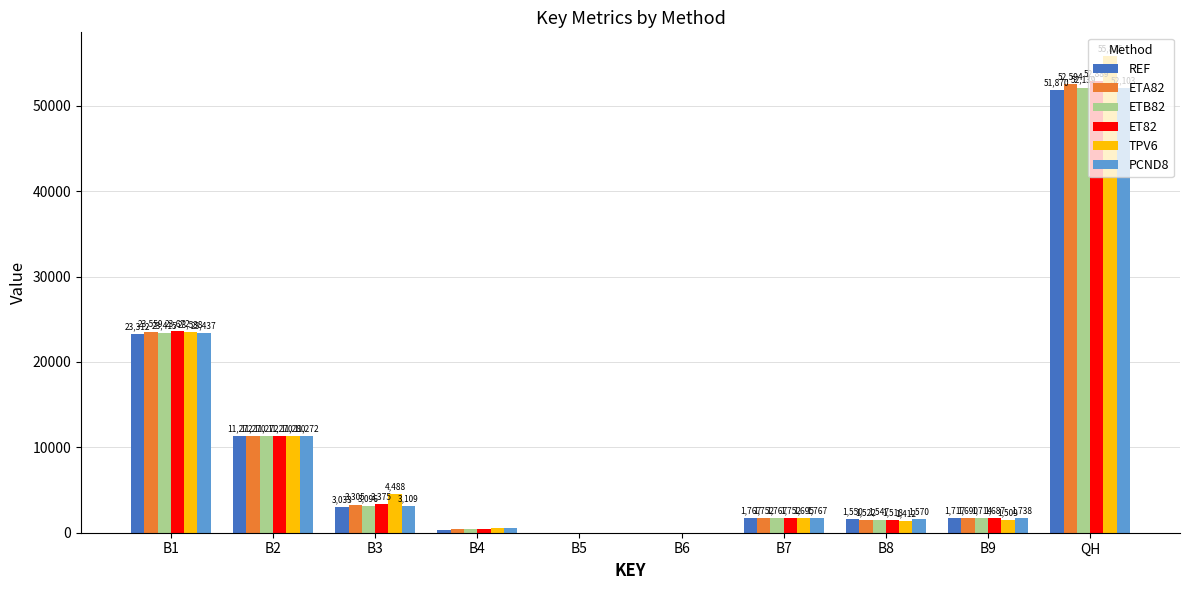

What is the sum of the PCND8 values at B1 and B8?

25007.0